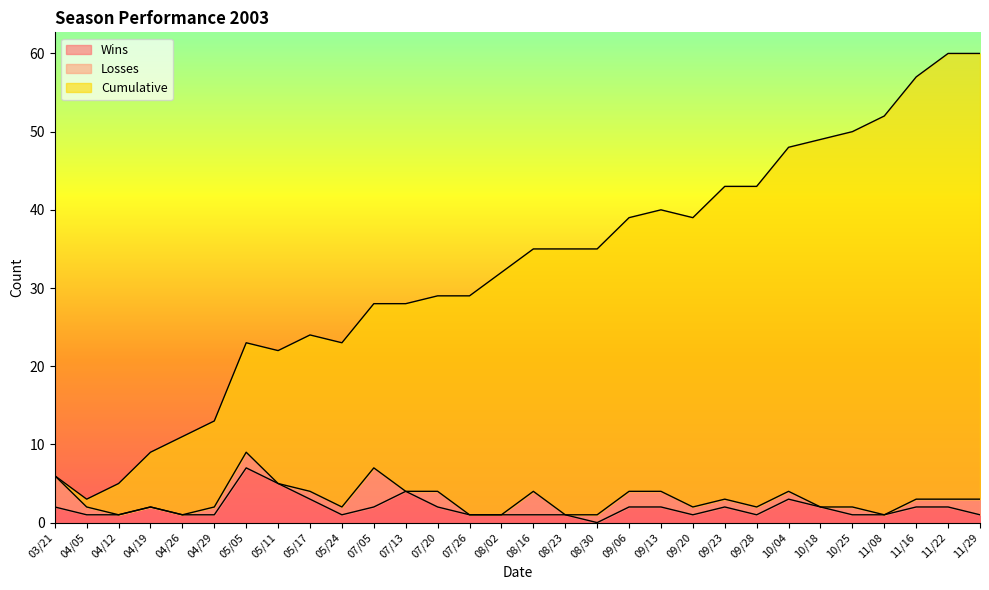

Which category has the lowest value across all series?

08/30